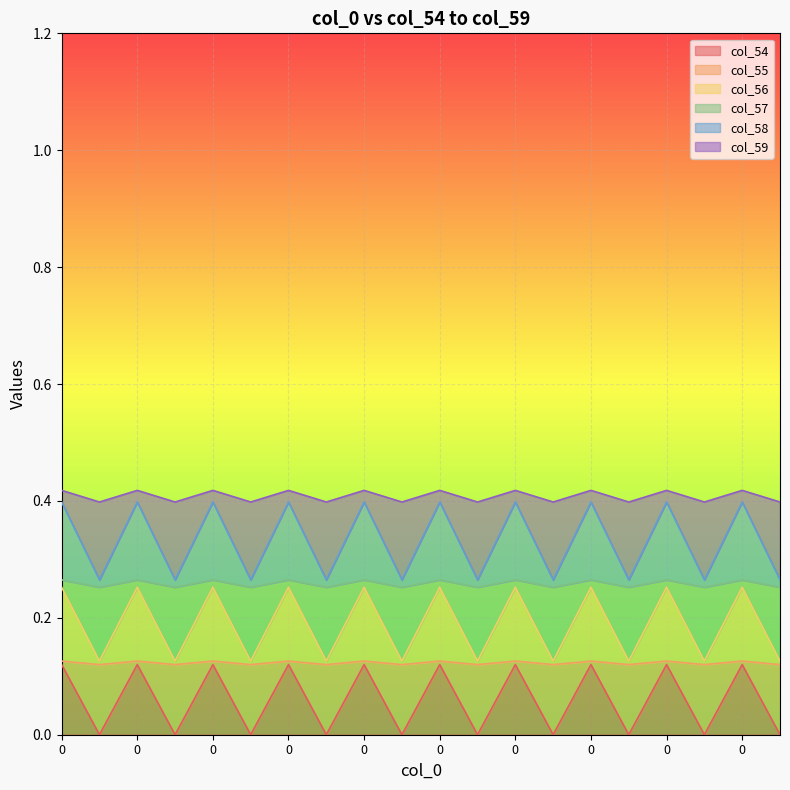

Which series has the largest range (max minus min)?

col_58